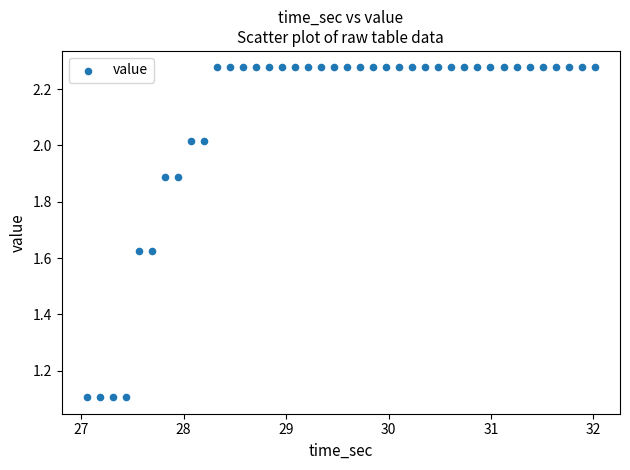

What is the range of X values (max minus min)?

5.0